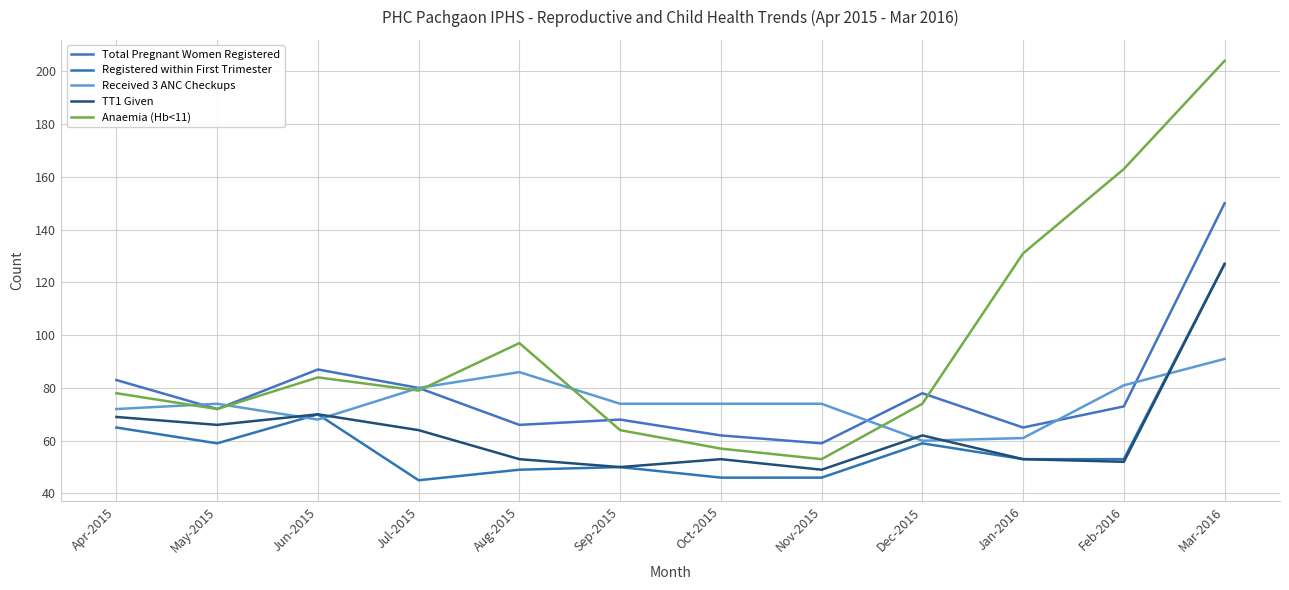

What position from the right is Dec-2015?

4